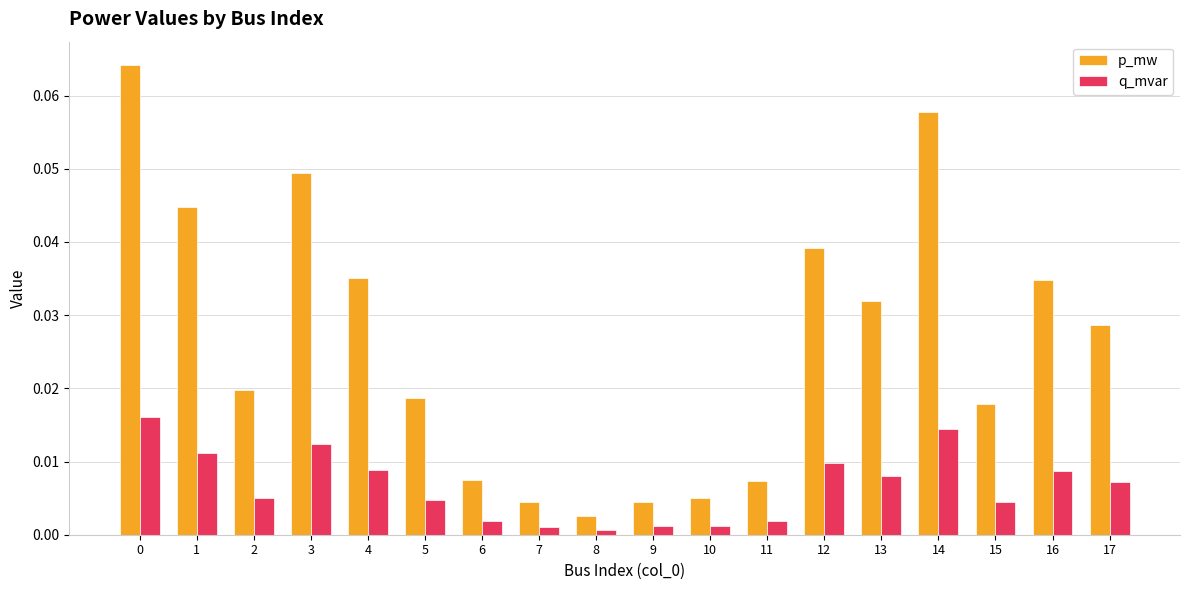

The p_mw series shows 0.0 at 13. True or false?

True